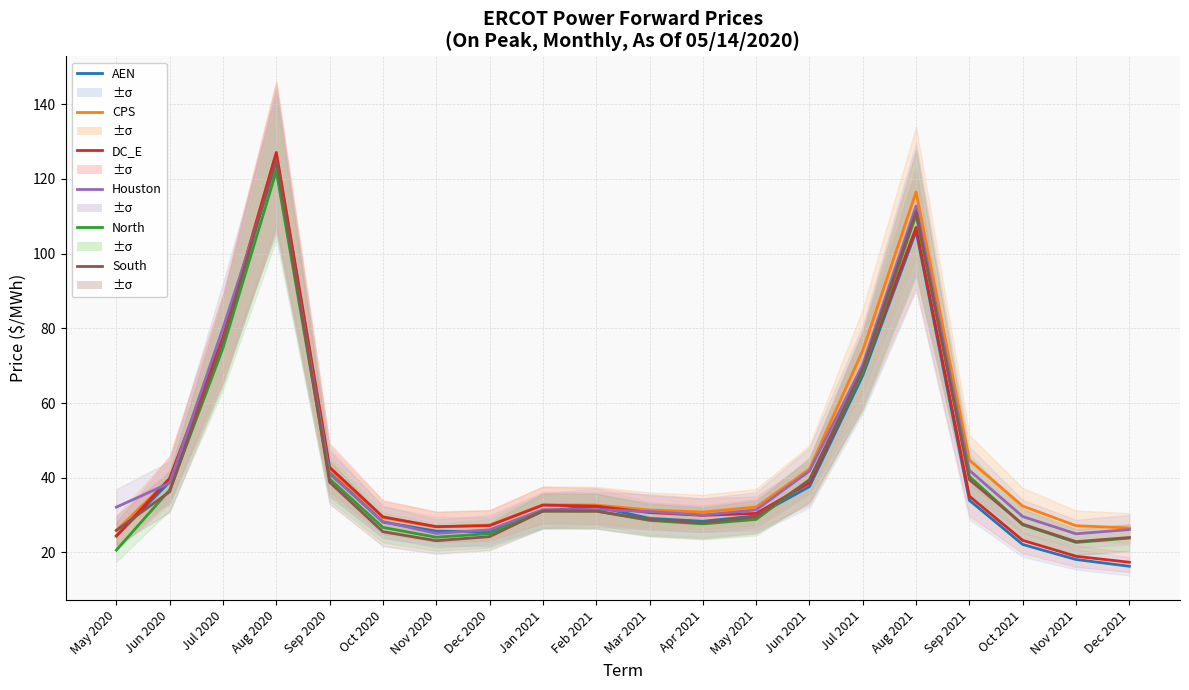

In CPS, how many points are higher than both neighbors (excluding endpoints)?

3